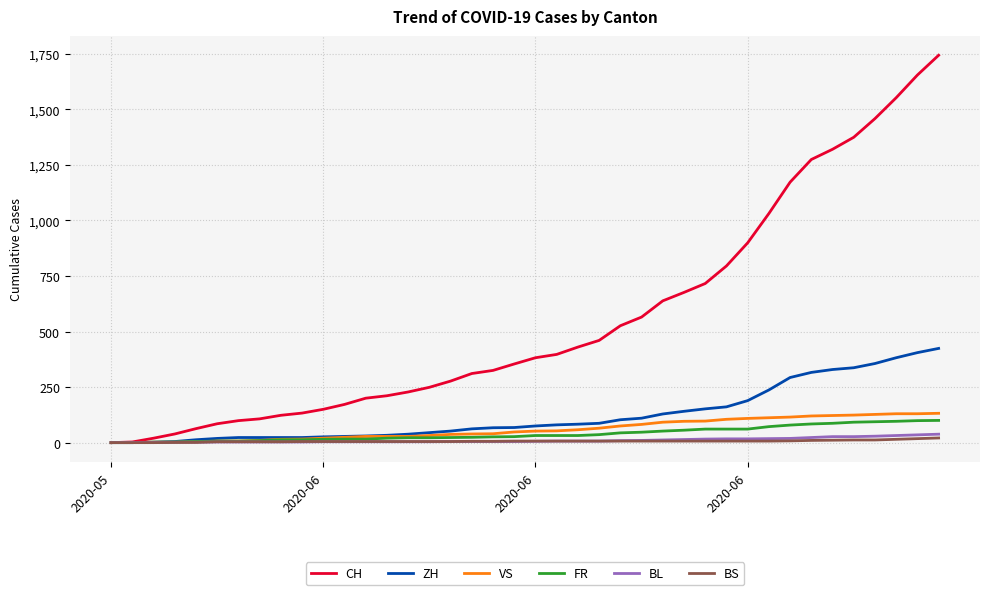

What is the difference between the maximum and minimum values in the CH series?

1743